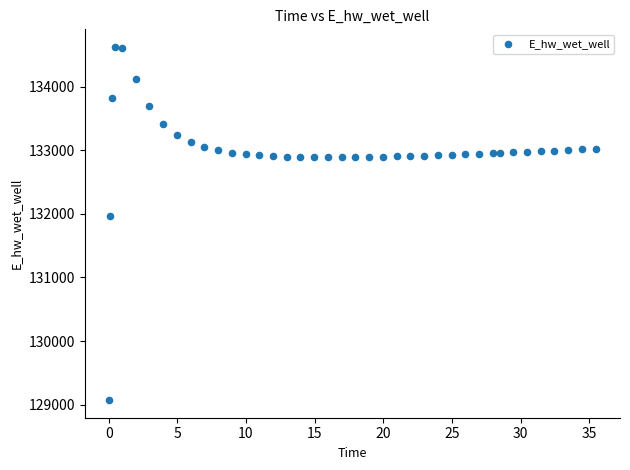

What is the range of X values (max minus min)?

35.4